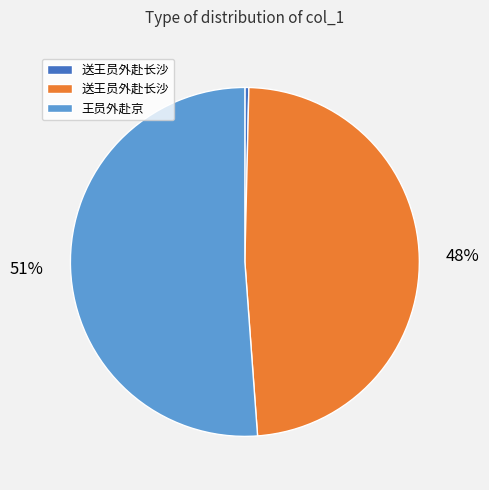

Is there a majority slice in this chart?

Yes